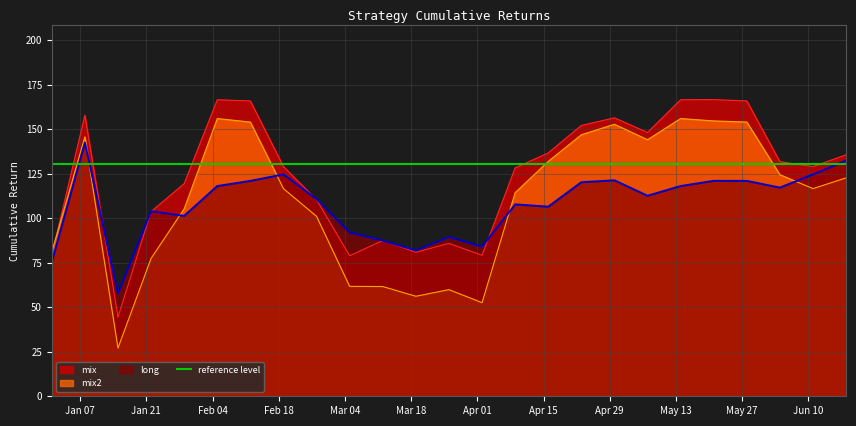

What is the average value of the mix2 series?

111.0